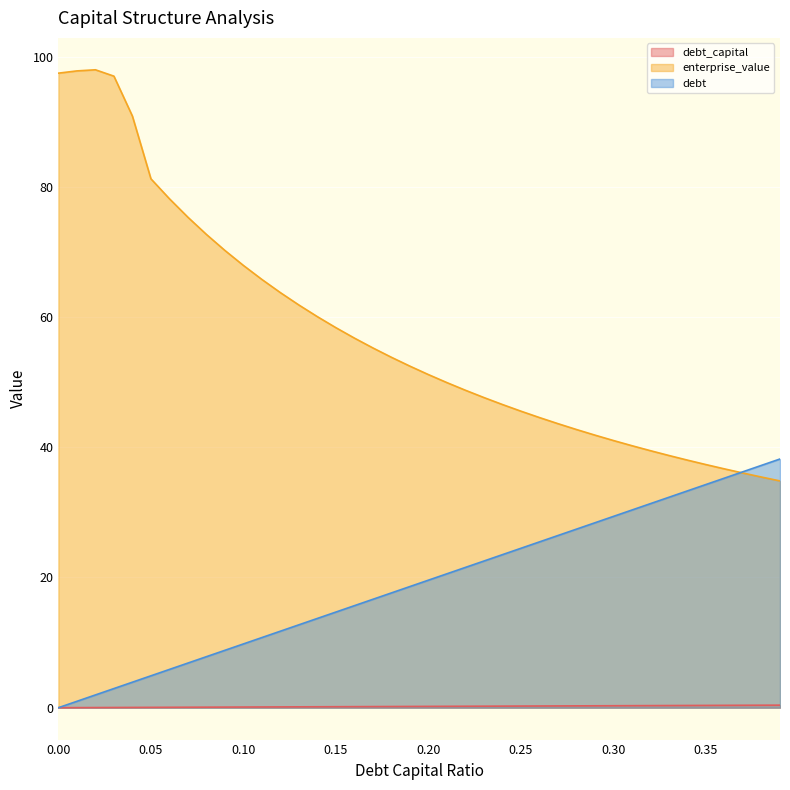

The value of debt_capital at 0.23 is 0.4. True or false?

False